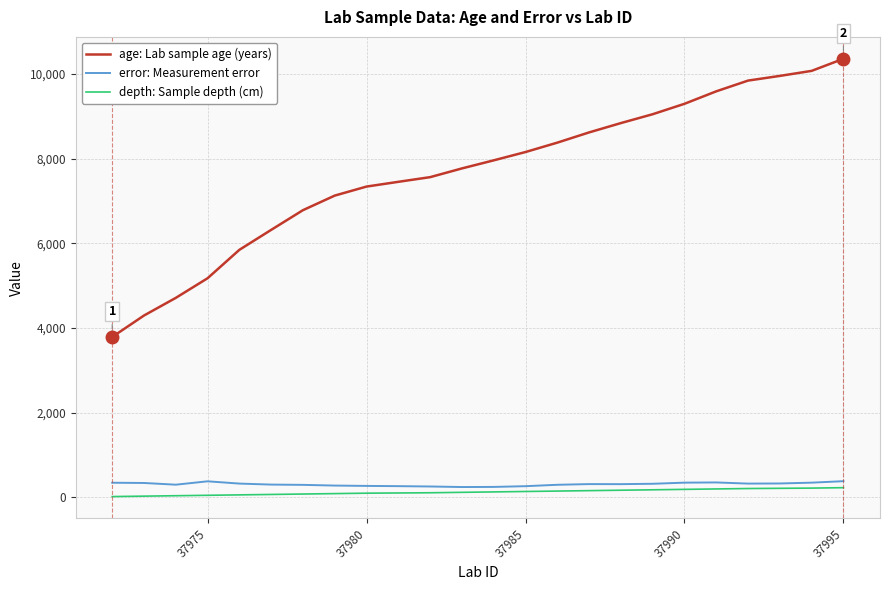

Which series has the largest total across all categories?

age: Lab sample age (years)